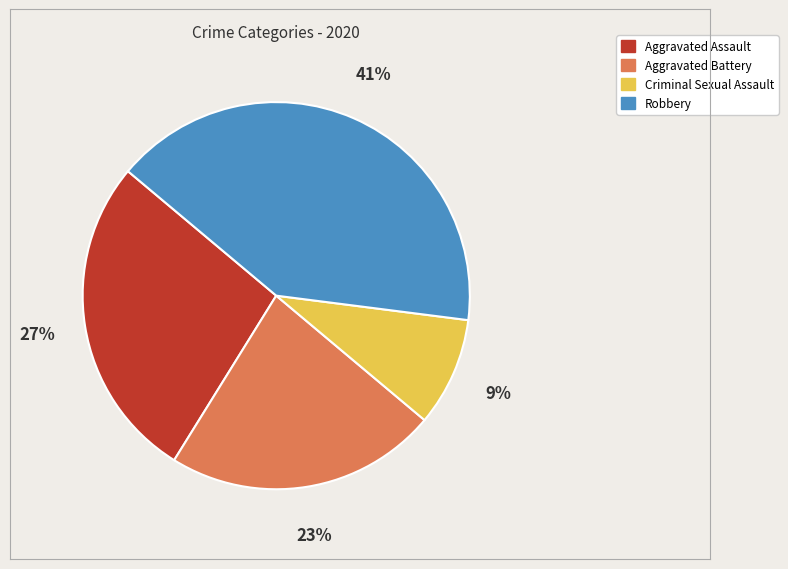

To the nearest percent, what is the average slice percentage?

25%